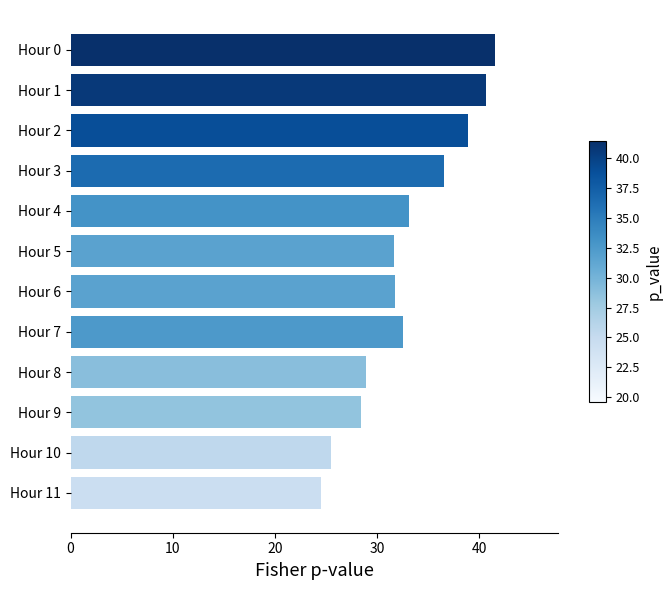

Reading top to bottom, what are all the values shown in this chart?

Hour 0=41.5	Hour 1=40.7	Hour 2=38.9	Hour 3=36.5	Hour 4=33.1	Hour 5=31.7	Hour 6=31.7	Hour 7=32.5	Hour 8=29.0	Hour 9=28.4	Hour 10=25.5	Hour 11=24.5